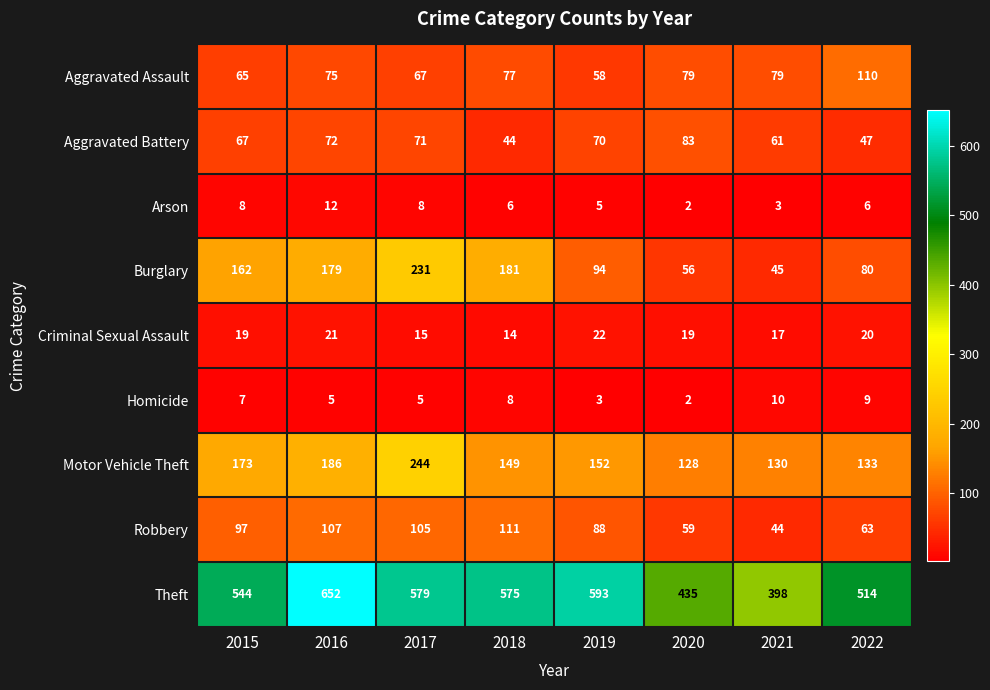

At which category does the chart reach its peak across all series?

2016